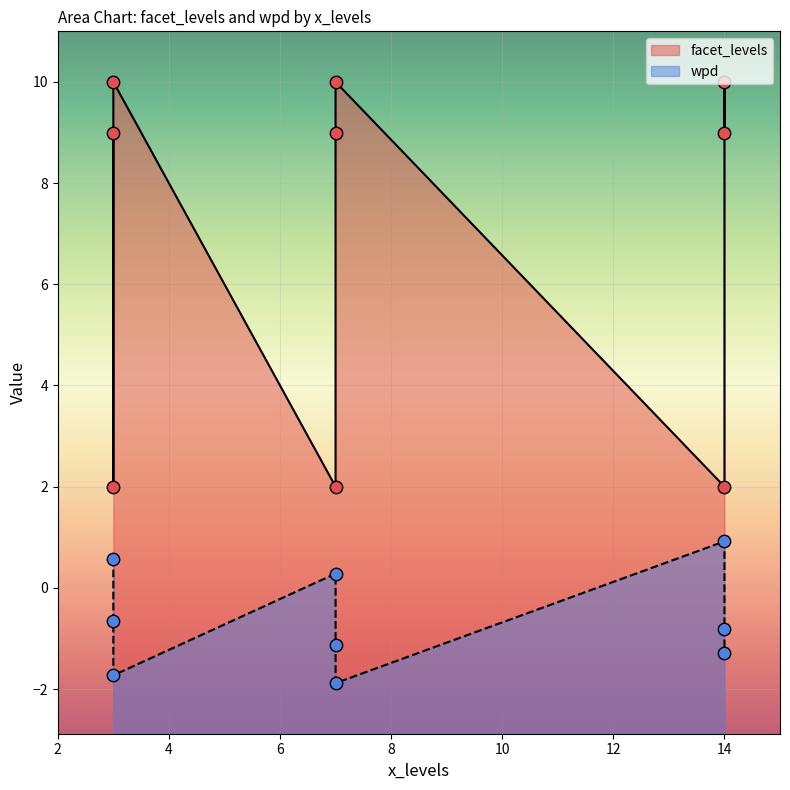

Which series has the largest total across all categories?

facet_levels